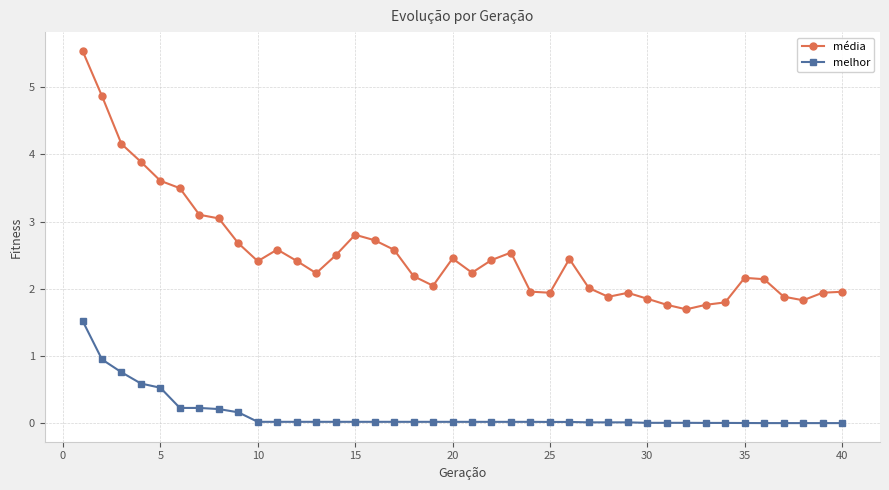

Which series has the widest spread of values?

média